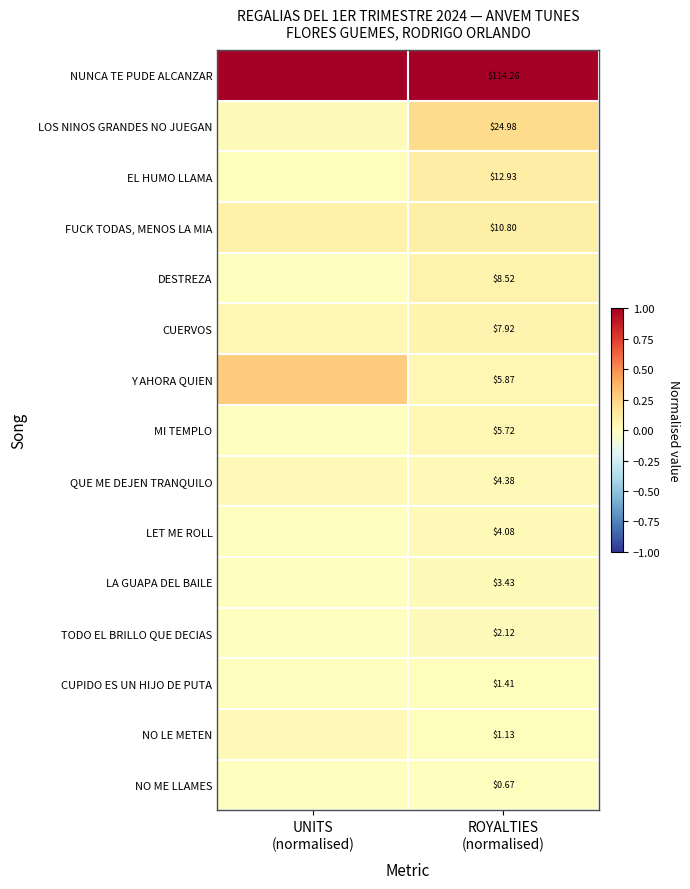

Is the value of EL HUMO LLAMA at ROYALTIES (normalised) greater than the value of CUERVOS at ROYALTIES (normalised)?

Yes